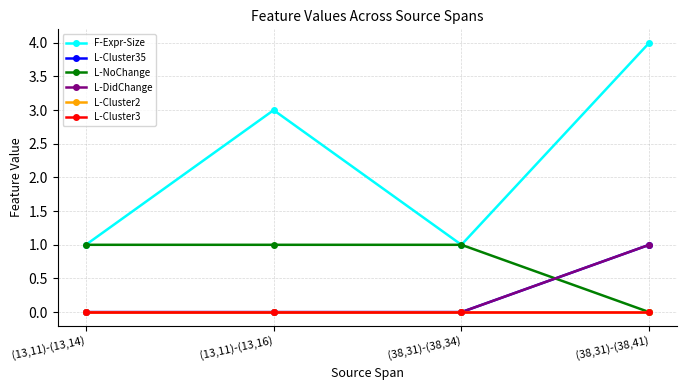

Between (13,11)-(13,16) and (38,31)-(38,34), which series saw the biggest shift?

F-Expr-Size